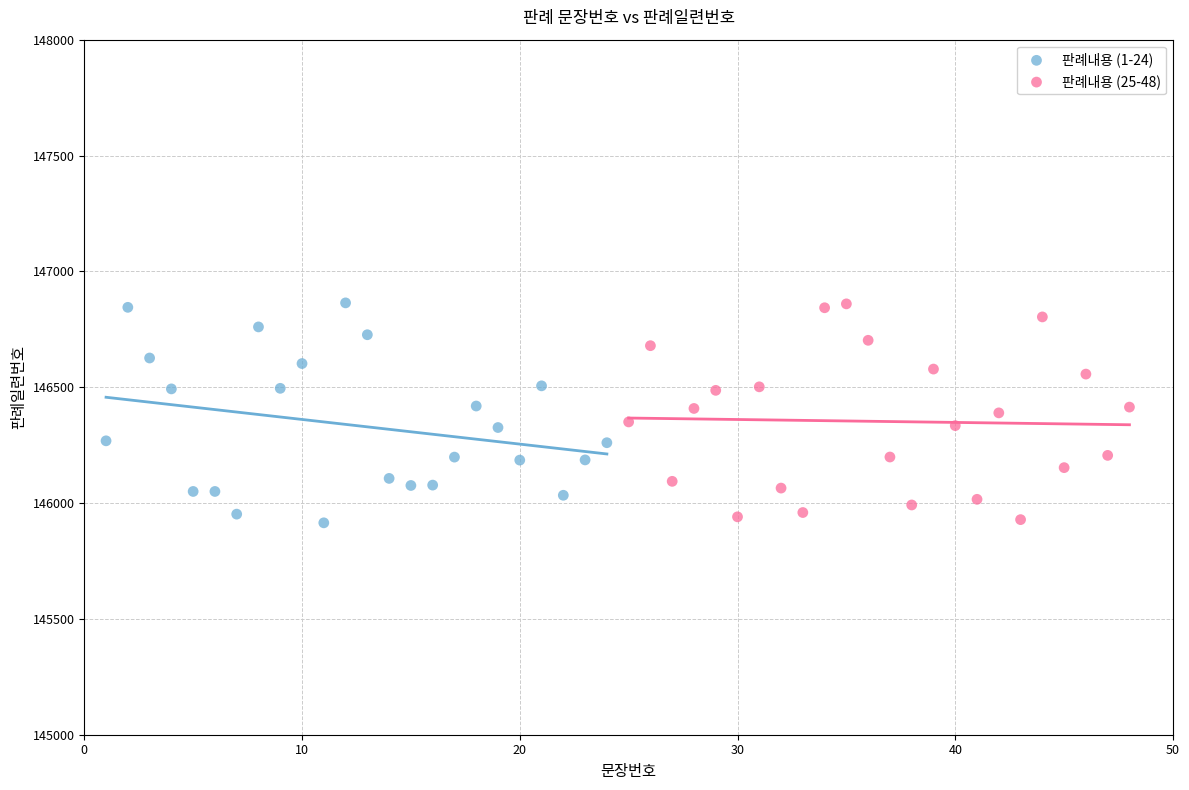

What are all the series names shown in the legend?

판례내용 (1-24), 판례내용 (25-48)